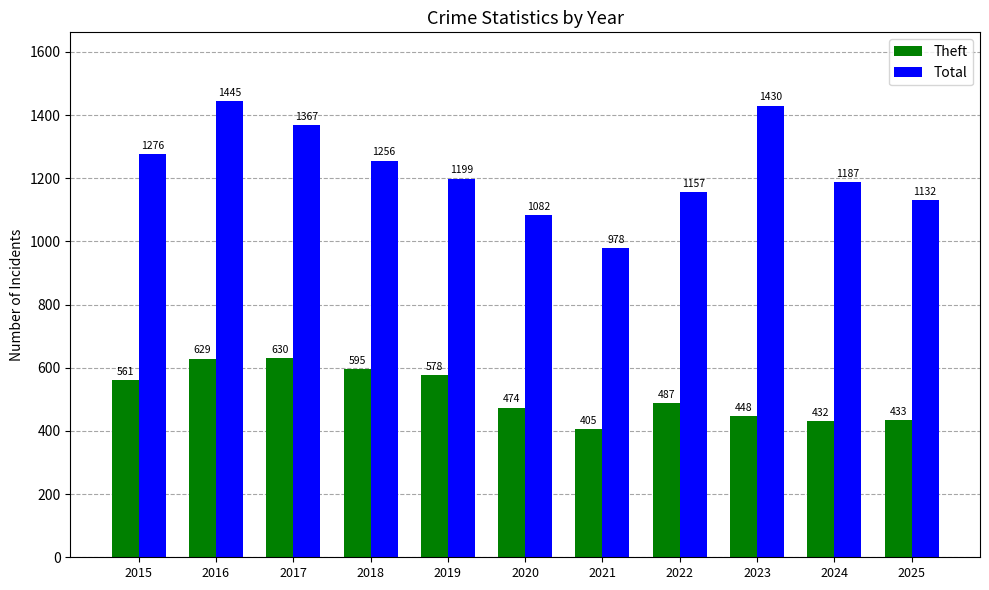

The value of Theft at 2025 is 161. True or false?

False